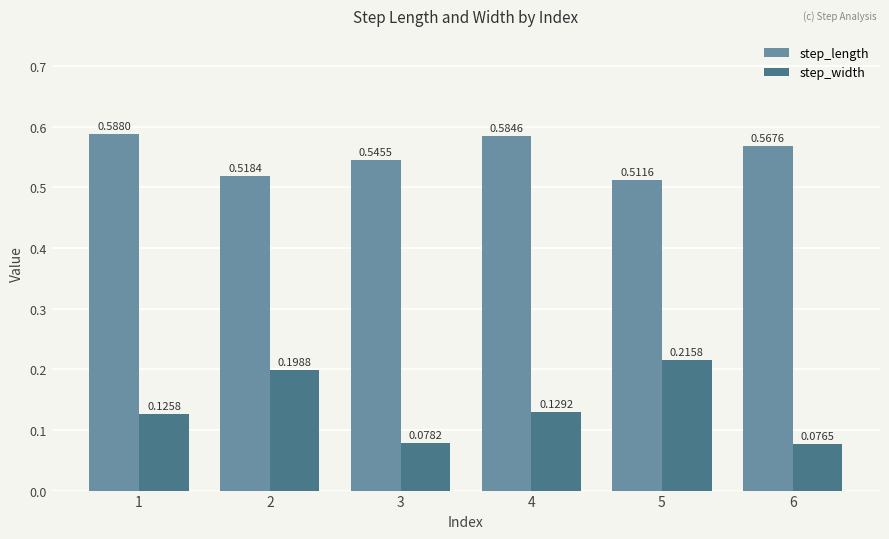

At which category does the chart reach its peak across all series?

1